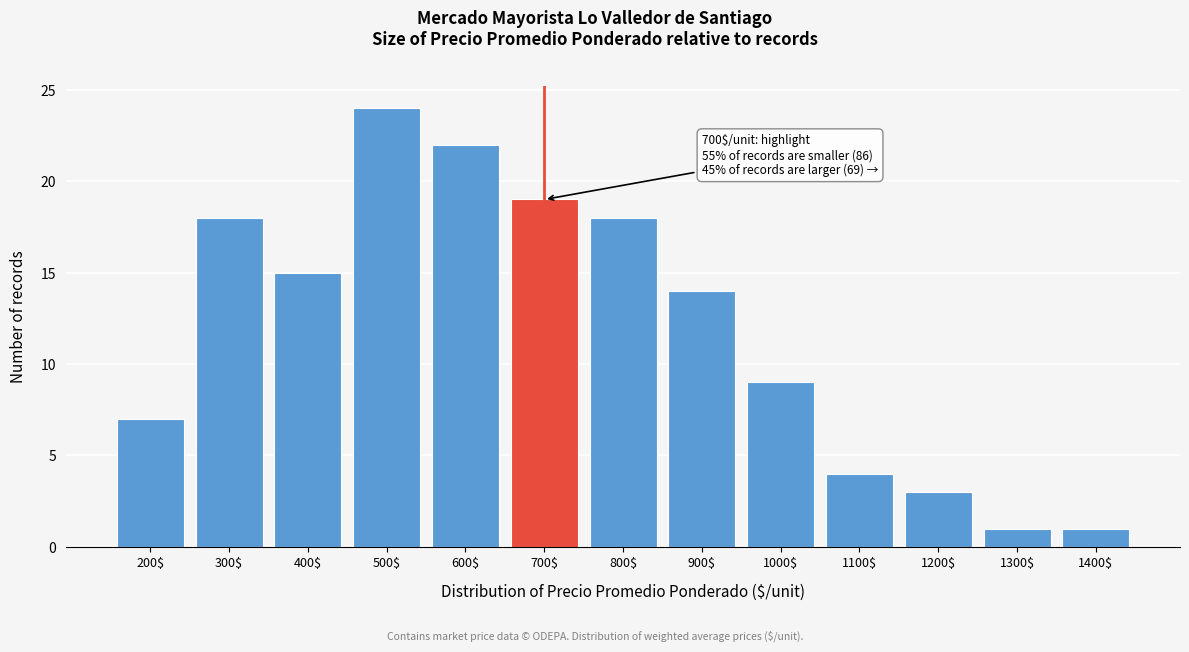

Reading left to right, what are all the values shown in this chart?

7	18	15	24	22	19	18	14	9	4	3	1	1